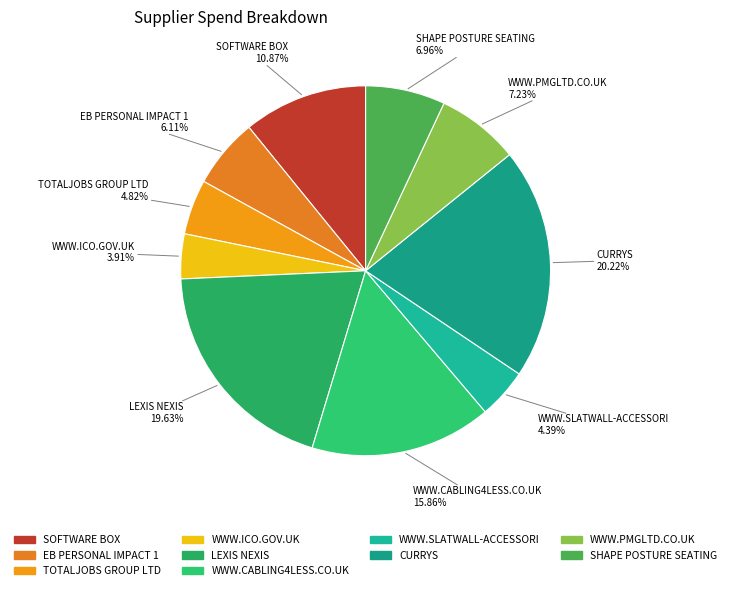

Is there any slice that represents more than half of the pie?

No